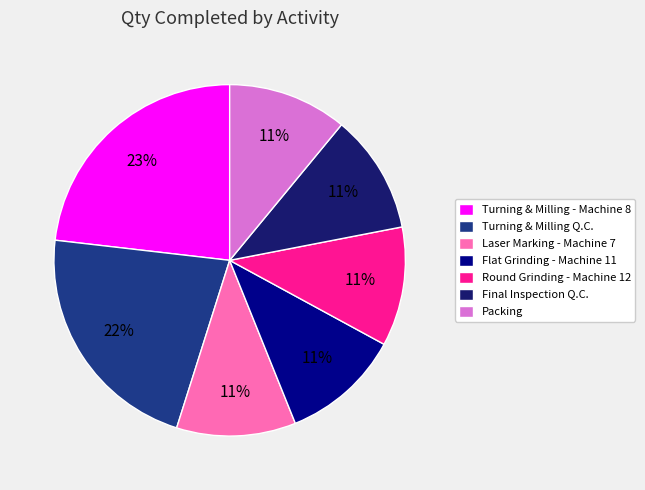

Is there a majority slice in this chart?

No